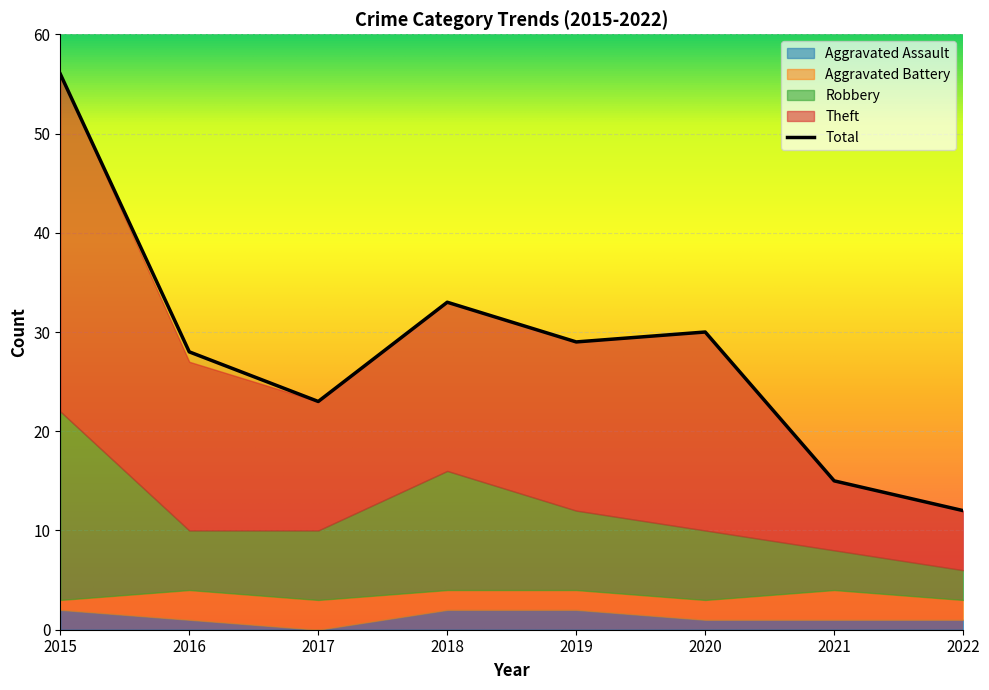

Does the chart display data point markers on the line(s)?

No